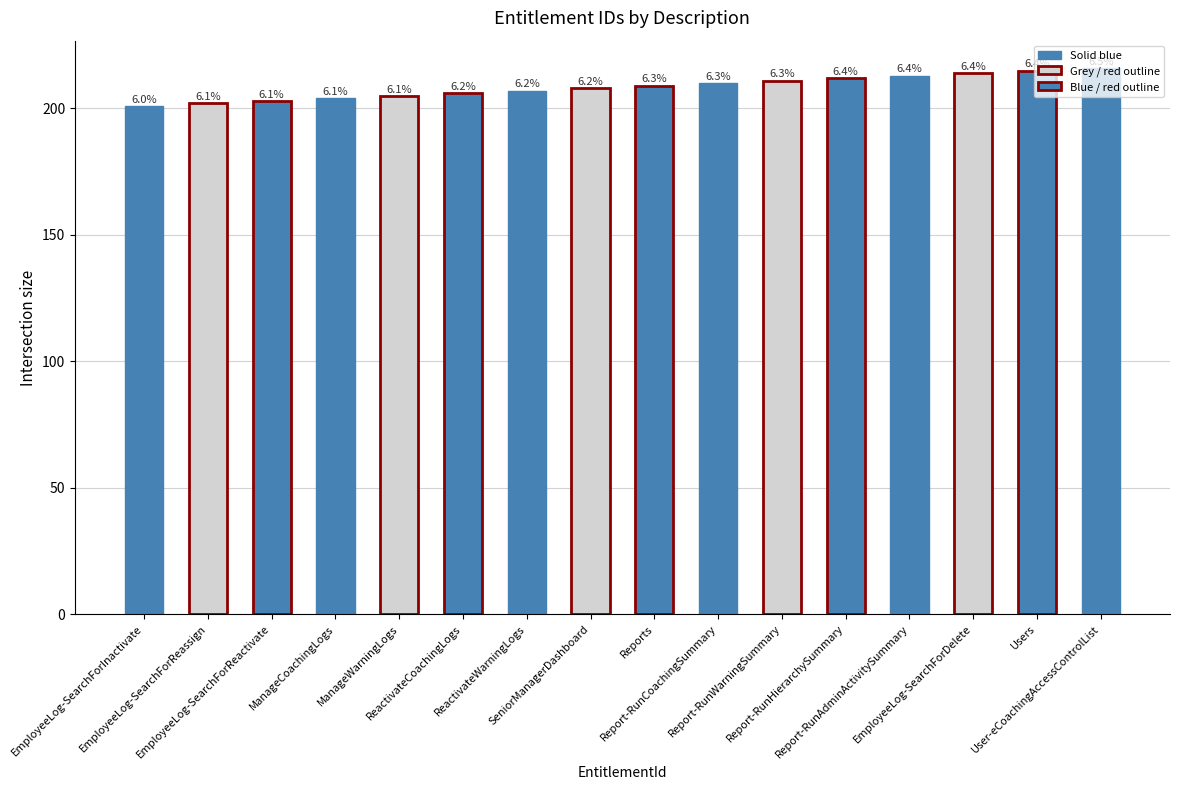

Are the bars horizontal?

No